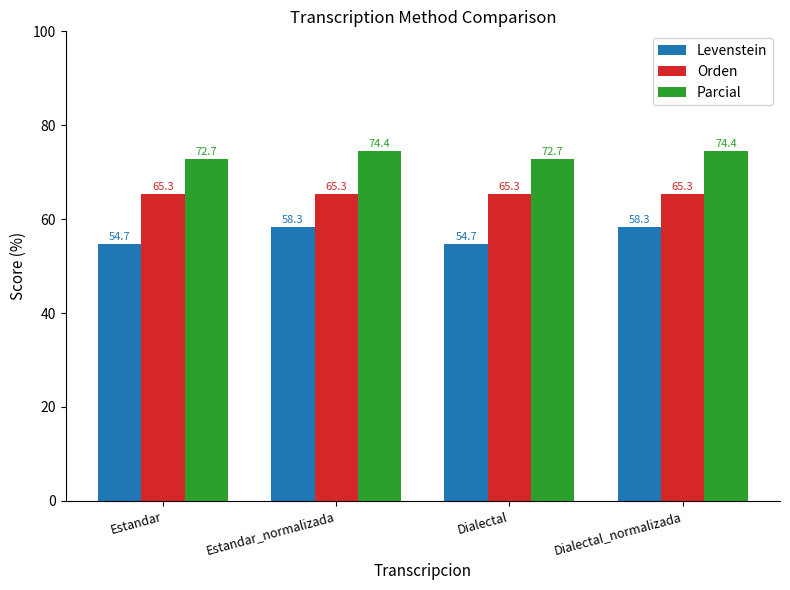

What is the spread (max minus min) of values at Dialectal?

18.0